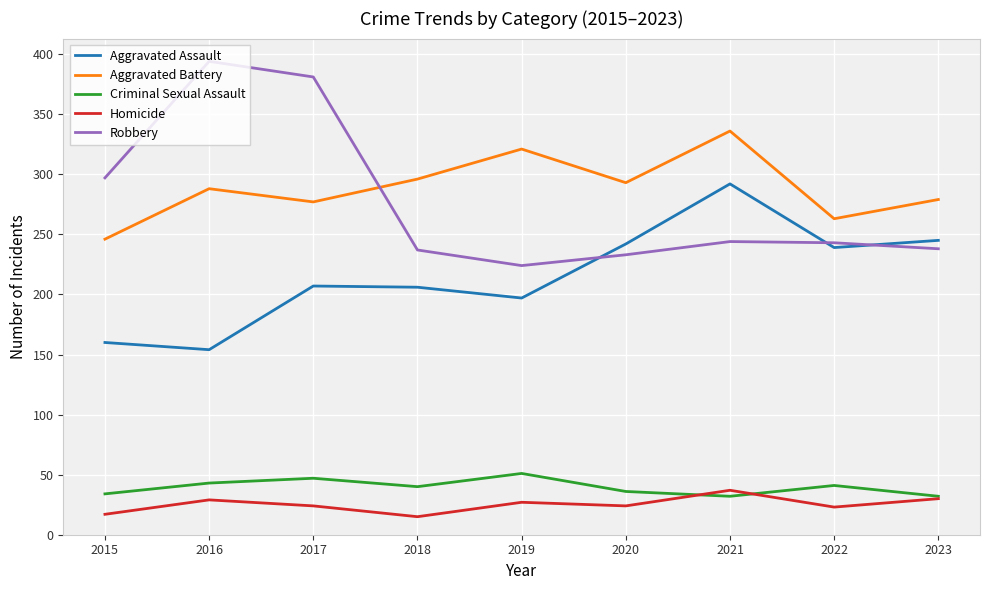

Which series has the widest spread of values?

Robbery